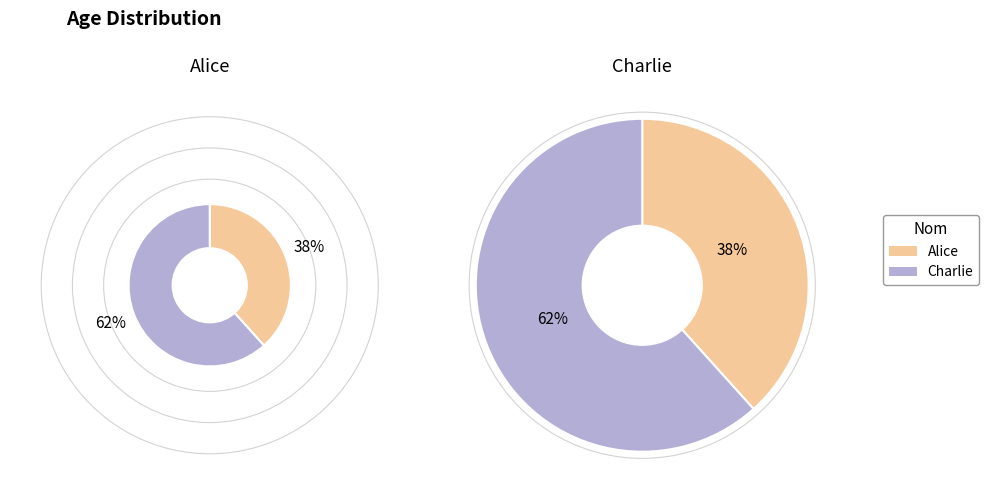

Combined, do Alice and Charlie account for over 50%?

Yes